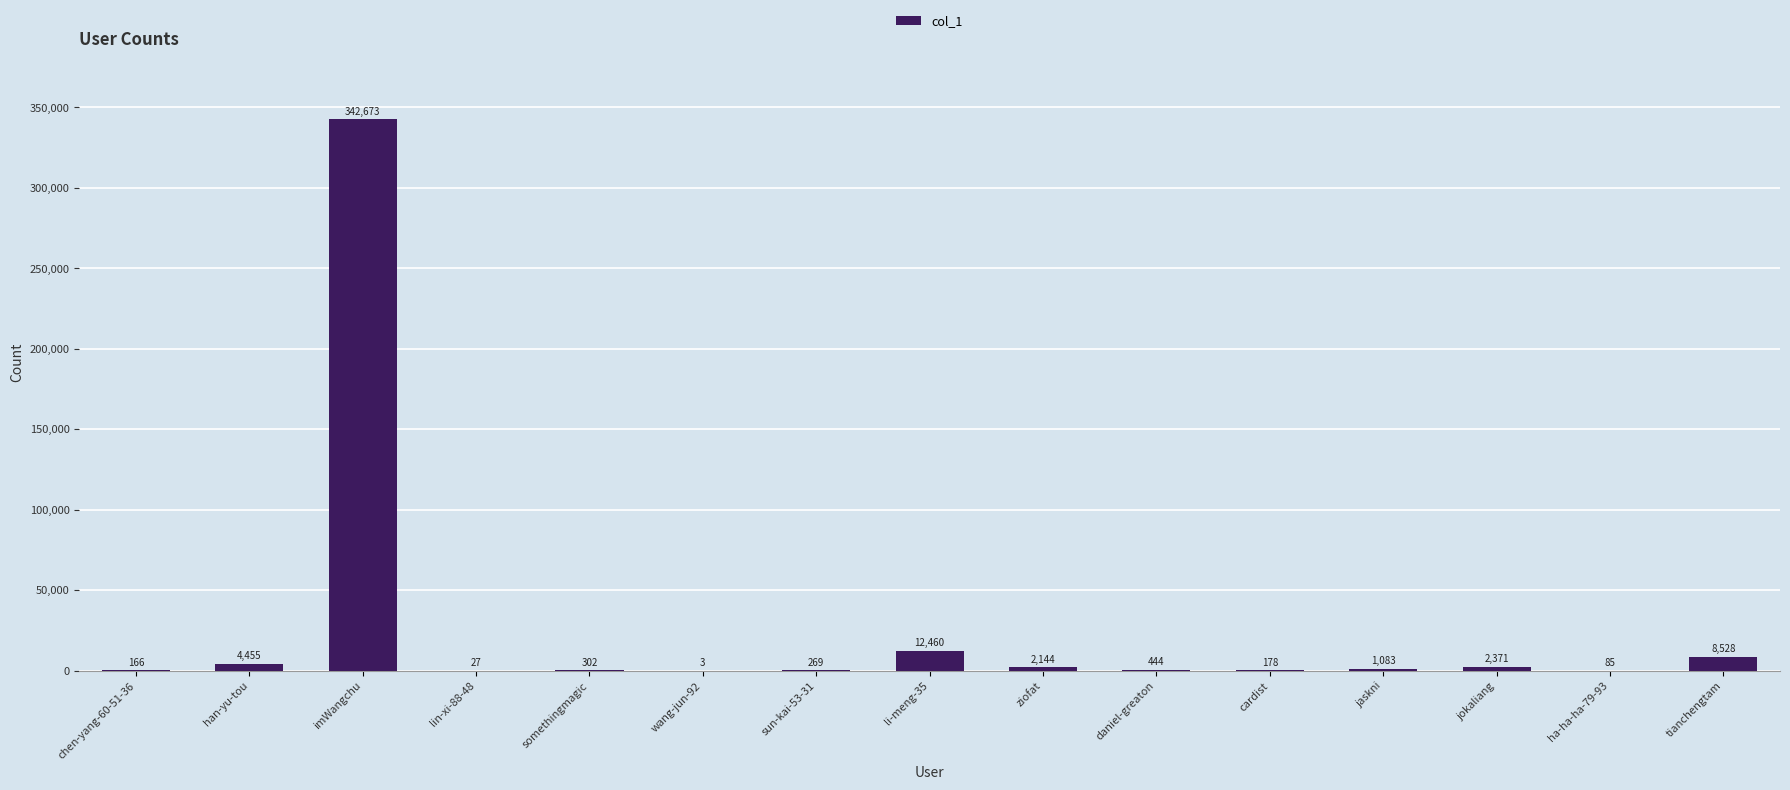

Is it true that the value at wang-jun-92 is 3?

True